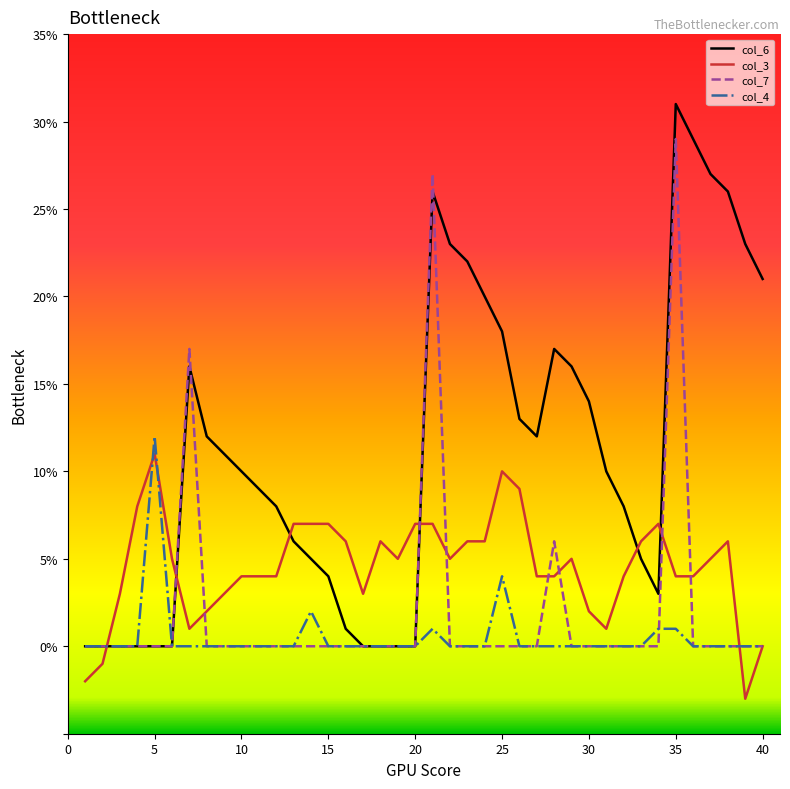

Count the number of data series in this chart.

4